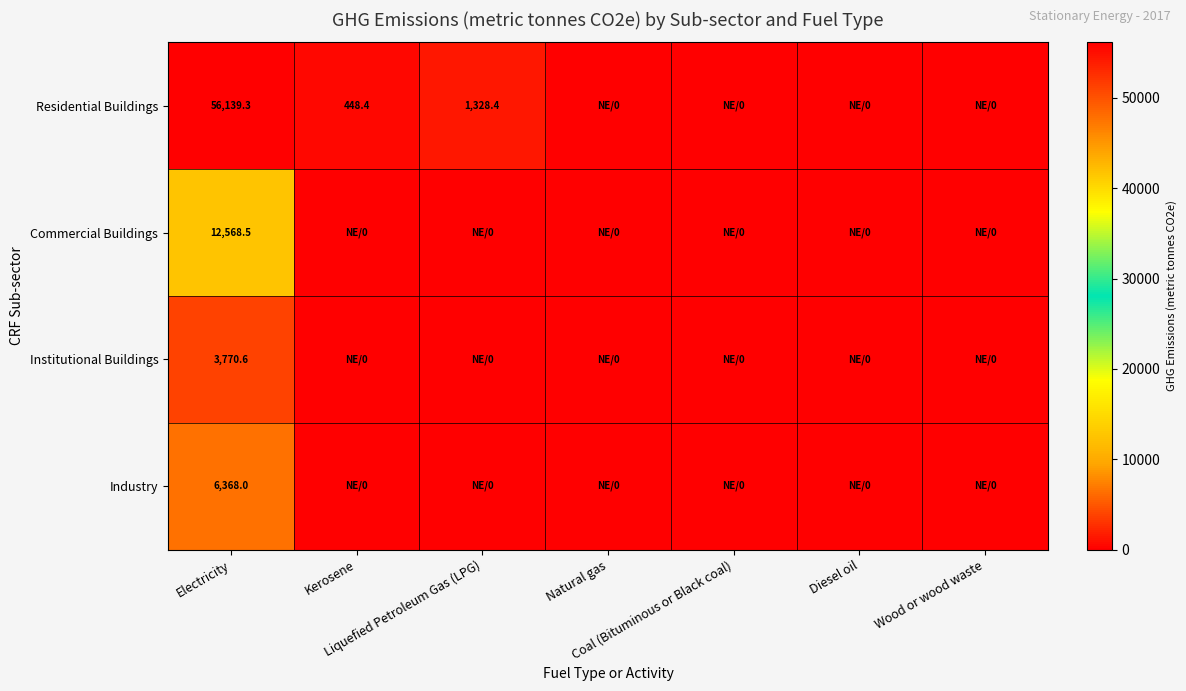

Is it true that Residential Buildings equals 26613.1 at Electricity?

False